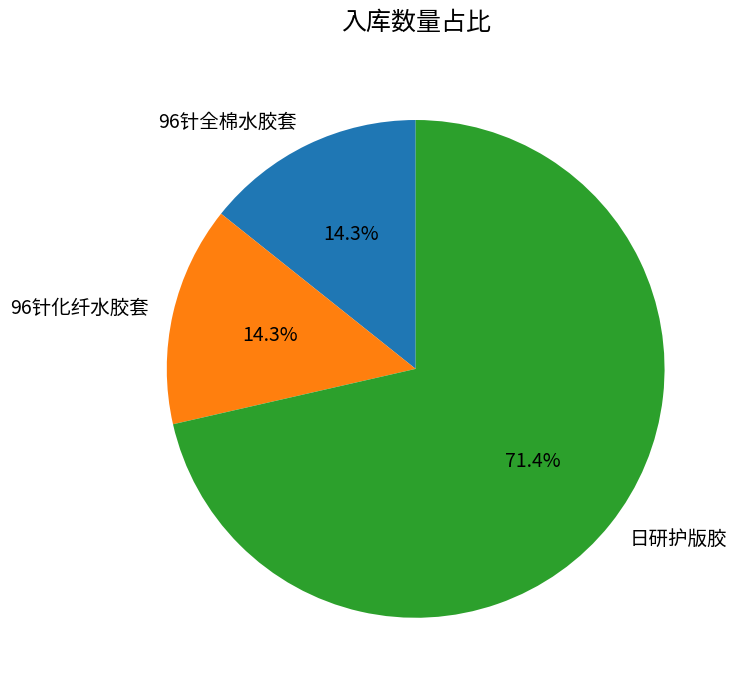

What is the ratio of the value at 96针化纤水胶套 to the value at 96针全棉水胶套?

1.0